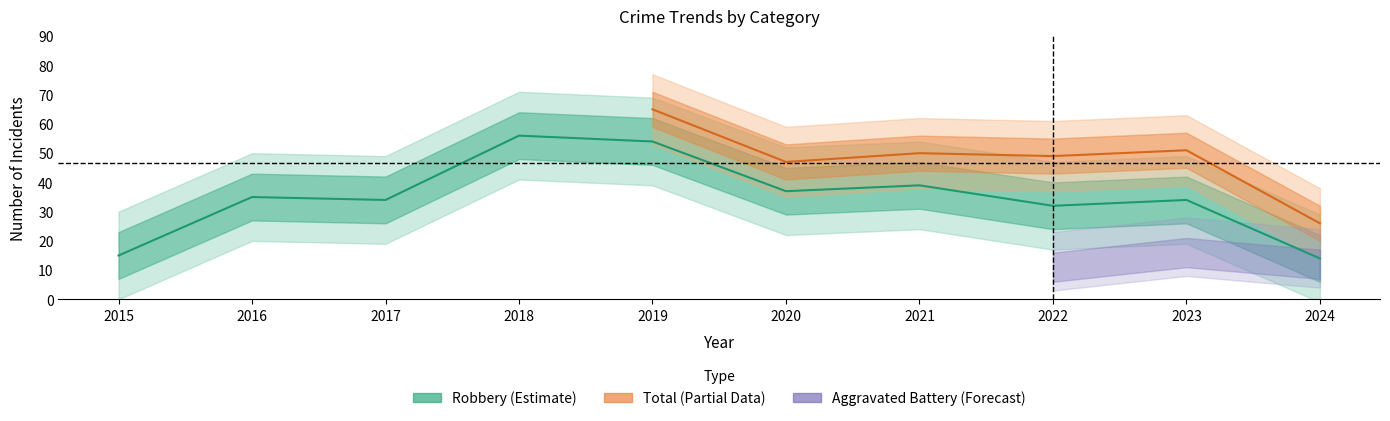

What is the difference between the maximum and minimum values in the Aggravated Battery series?

13